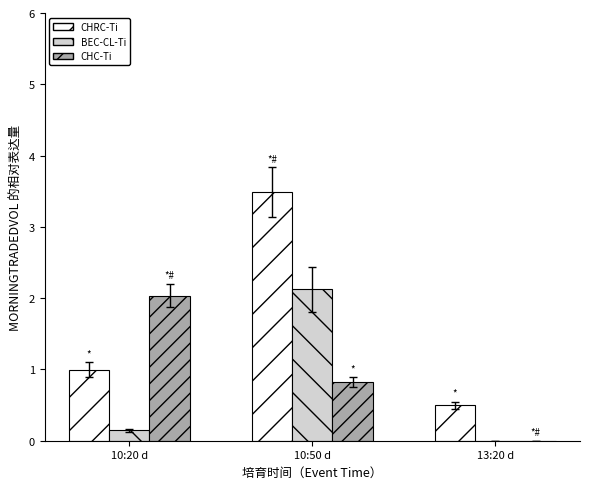

How many positive values does the CHC-Ti series have?

2